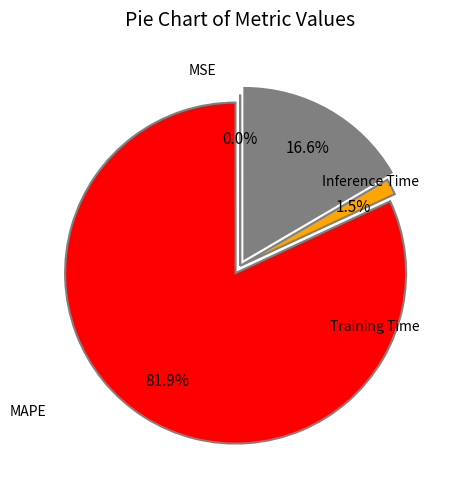

Is there any slice that represents more than half of the pie?

Yes